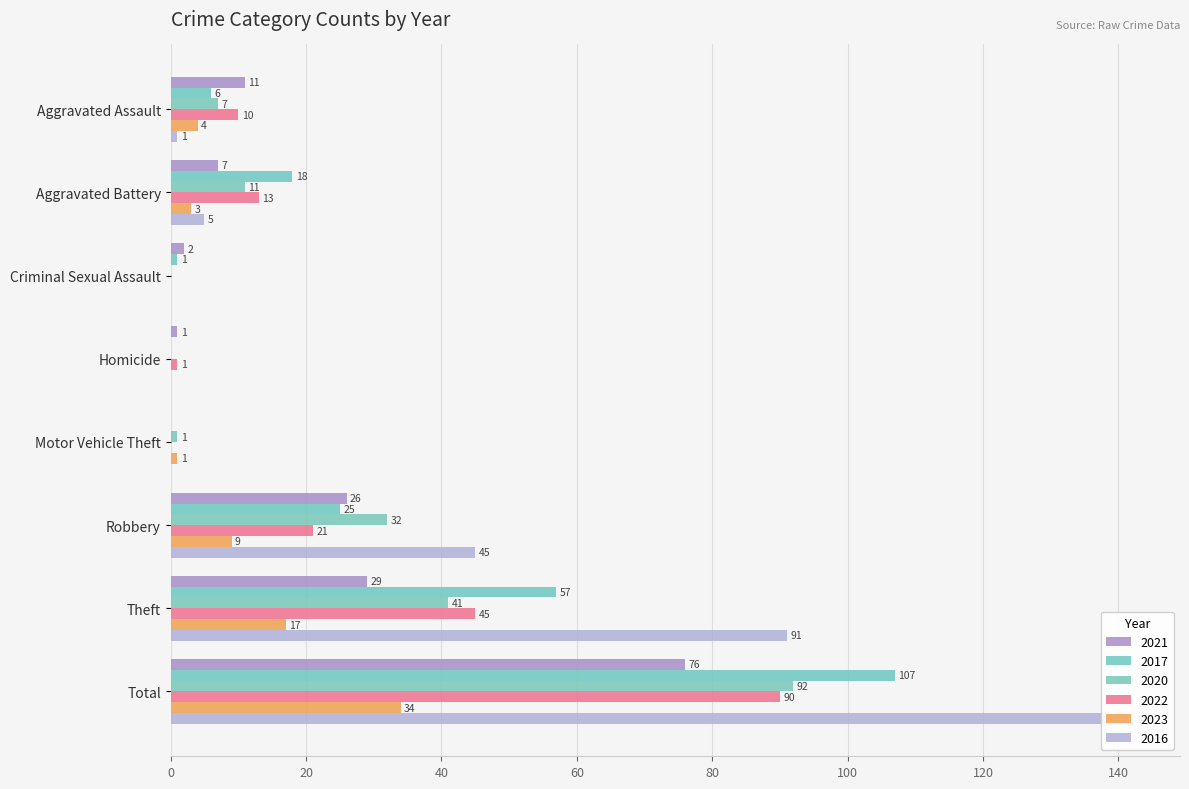

What is the label of the 7th bar from the left?

Theft